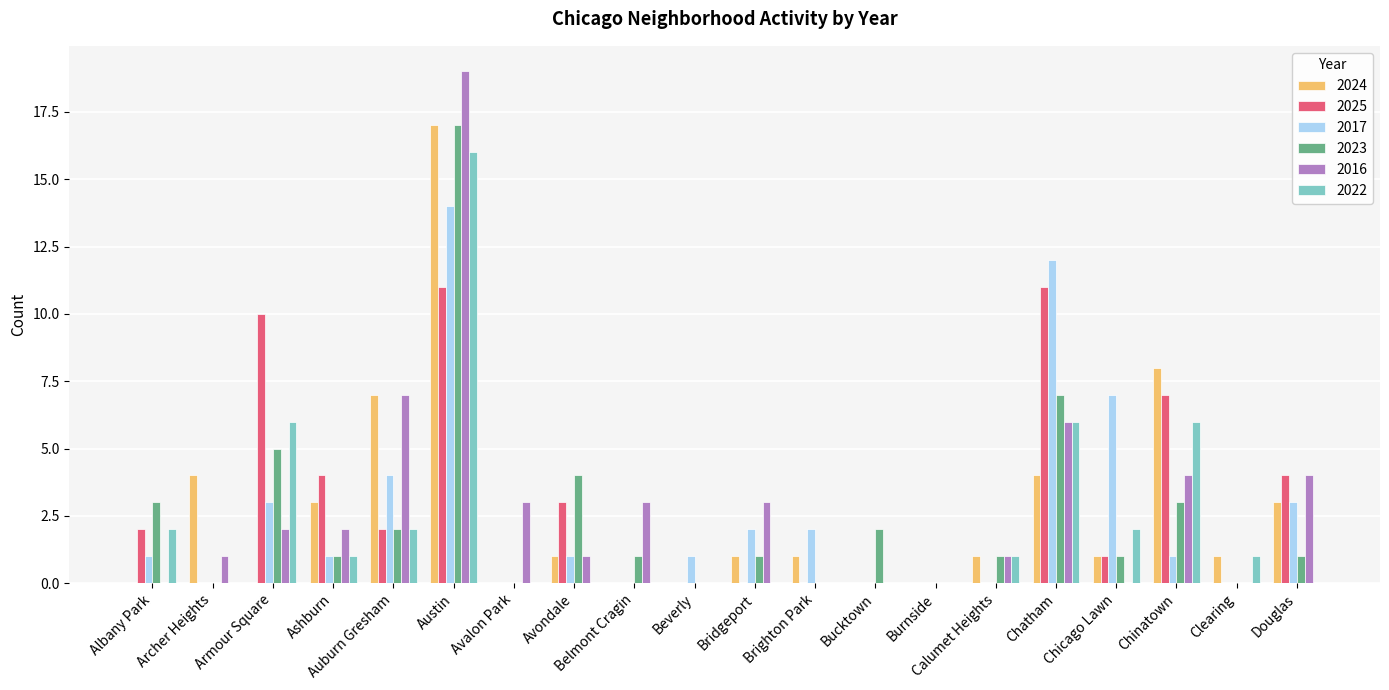

How many series are shown in this chart?

6